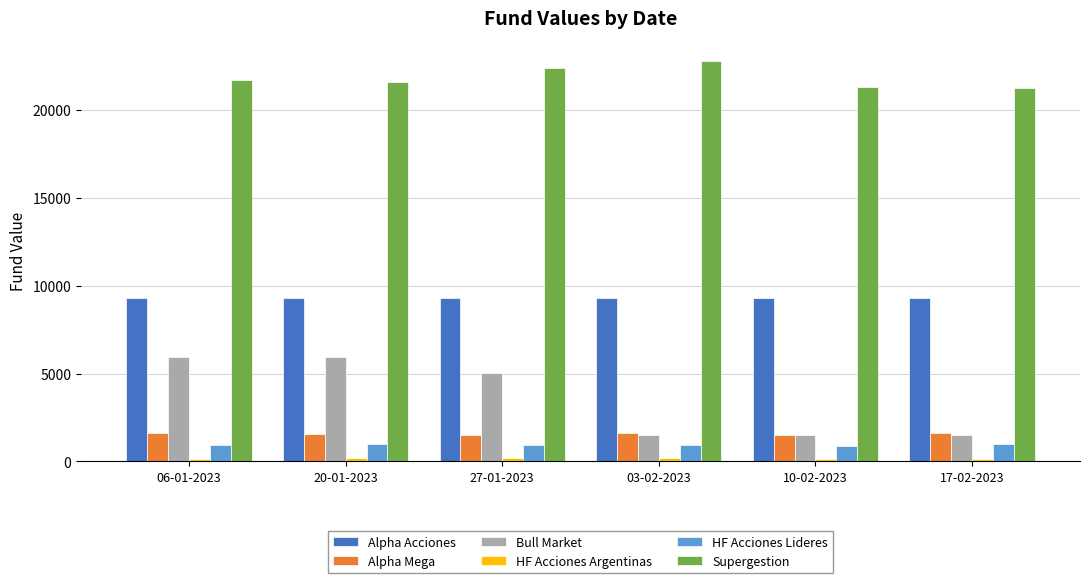

What is the highest value of the Supergestion series?

22787.2